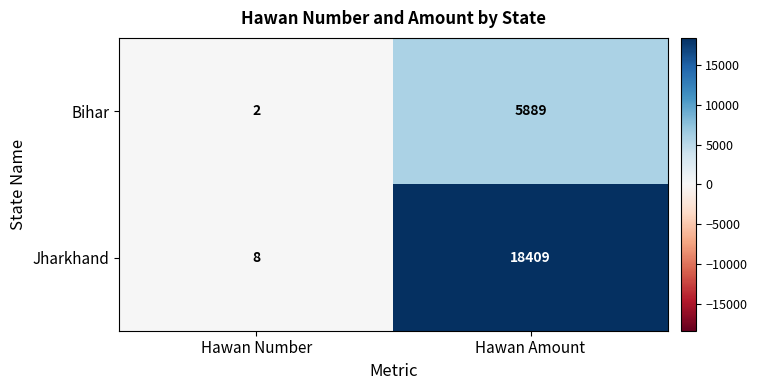

Is the value of Jharkhand at Hawan Number greater than the value of Bihar at Hawan Amount?

No